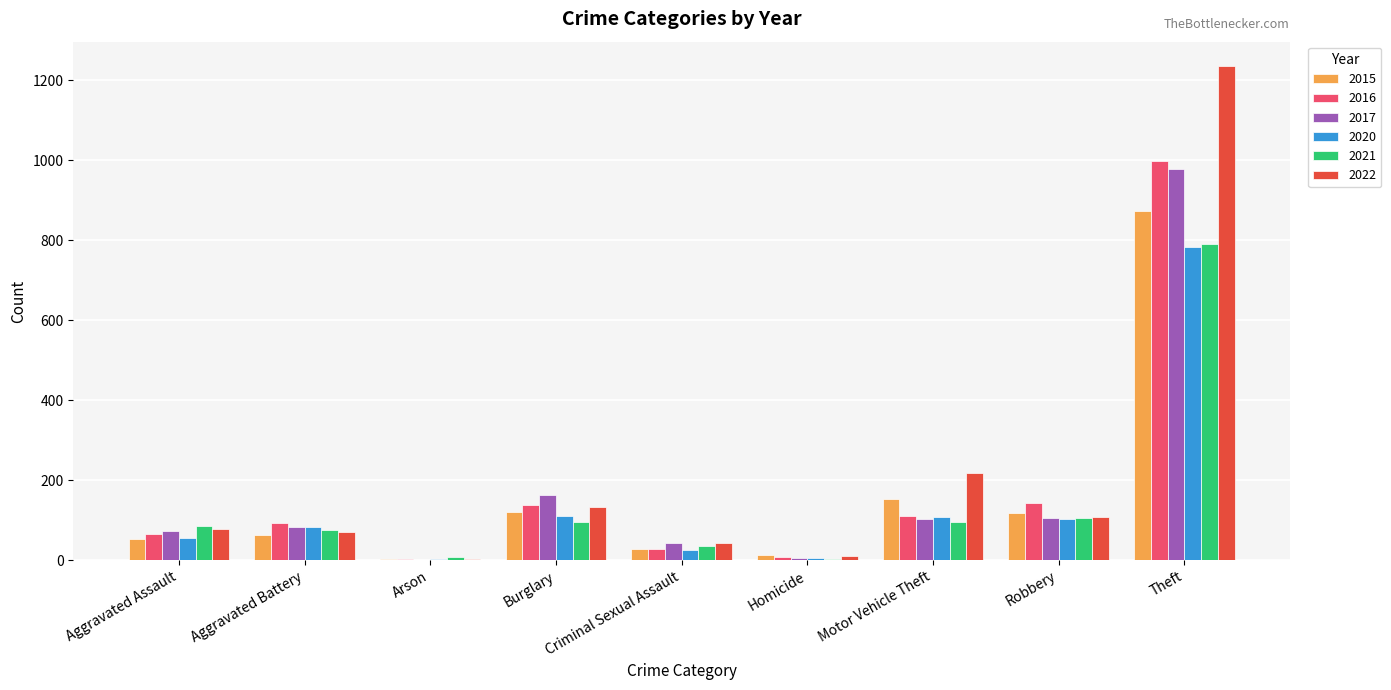

What is the spread (max minus min) of values at Homicide?

11